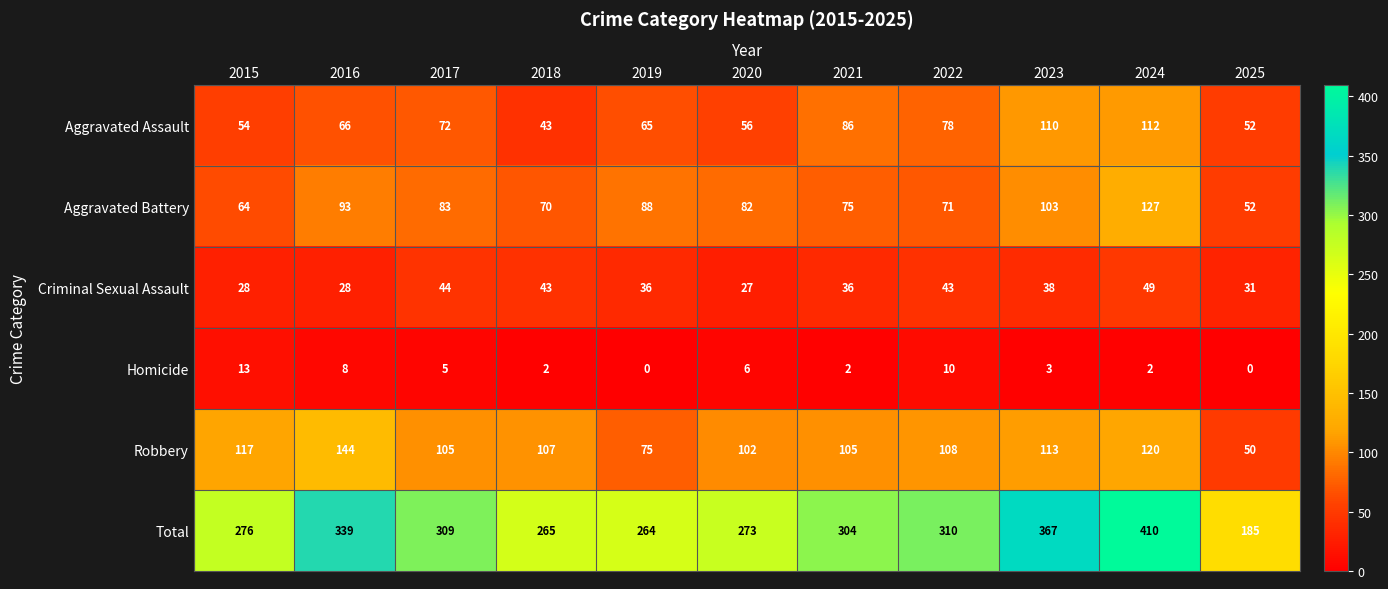

What is the difference between the highest and lowest values at 2015?

263